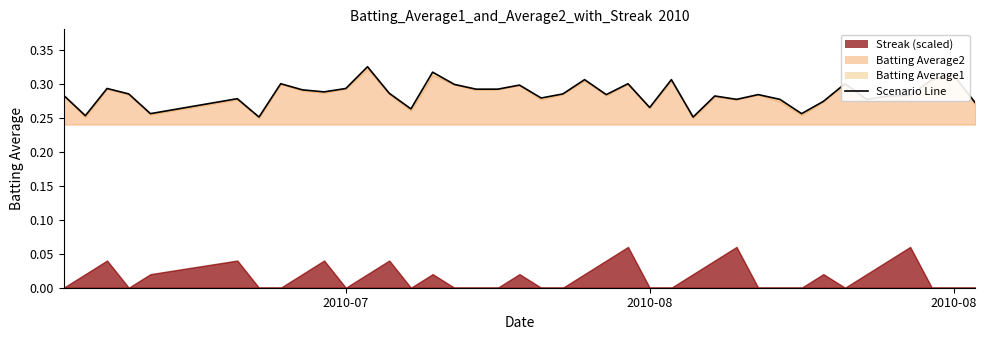

Which has a higher value, 21 or 16?

21